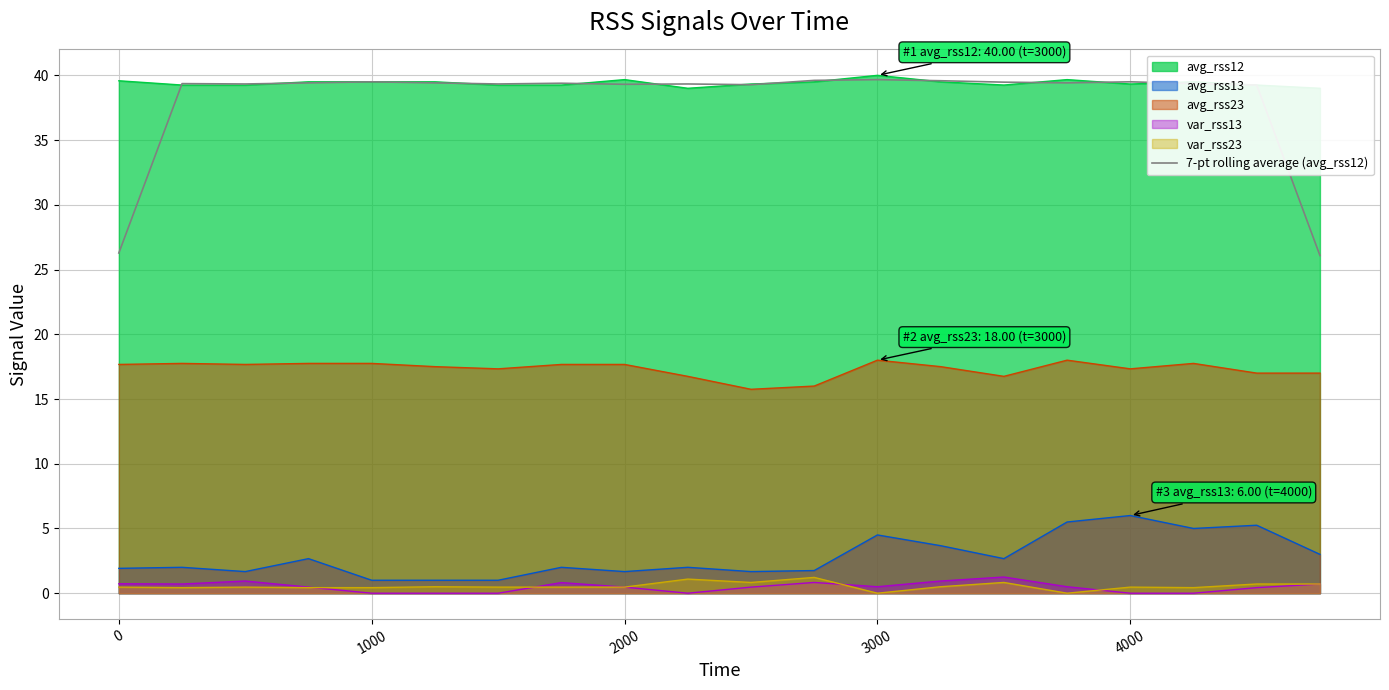

Is the value of var_rss13 at 3000 greater than the value of avg_rss23 at 4000?

No